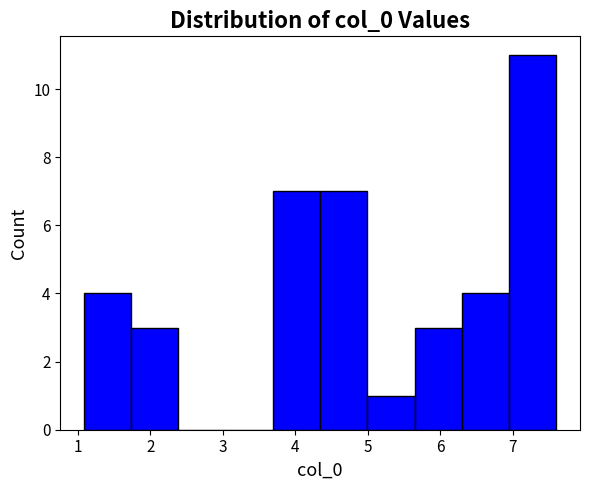

Which range on the x-axis has the tallest bar?

7.0 to 7.6